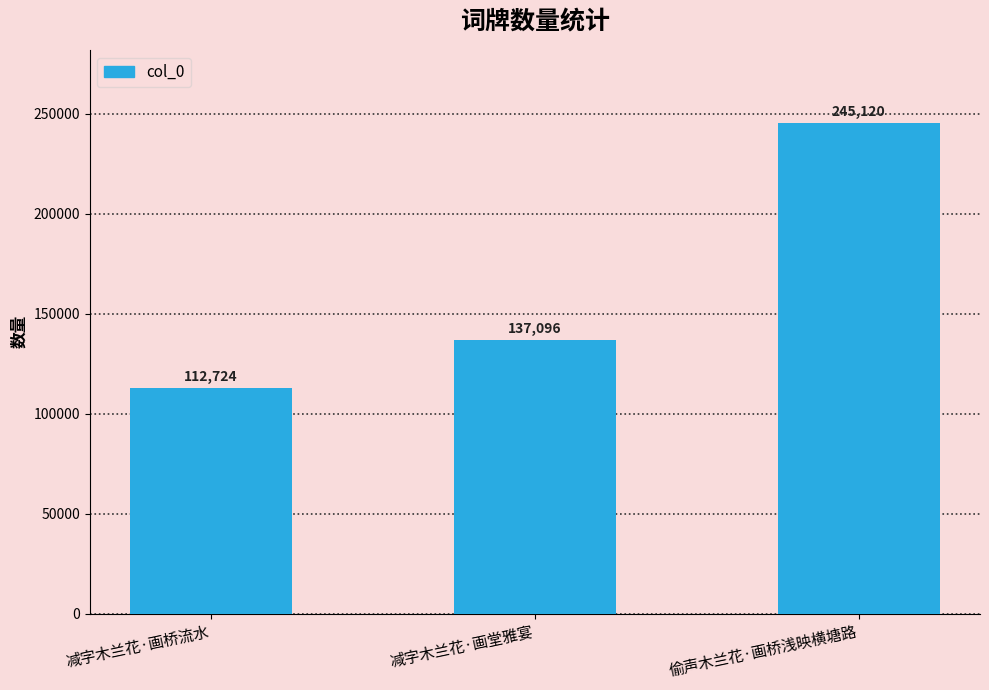

Does the chart contain any negative values?

No